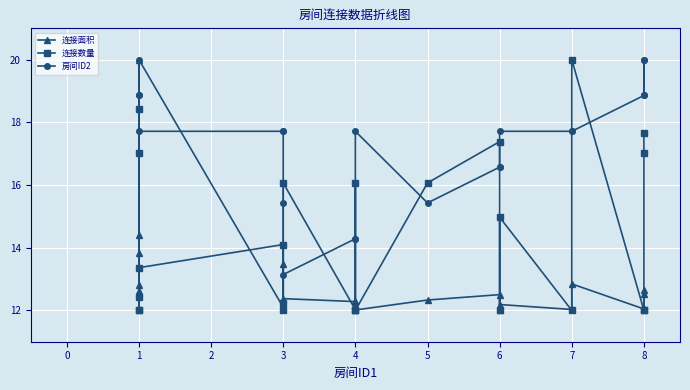

Rank the series by their maximum value, from highest to lowest.

连接面积, 连接数量, 房间ID2